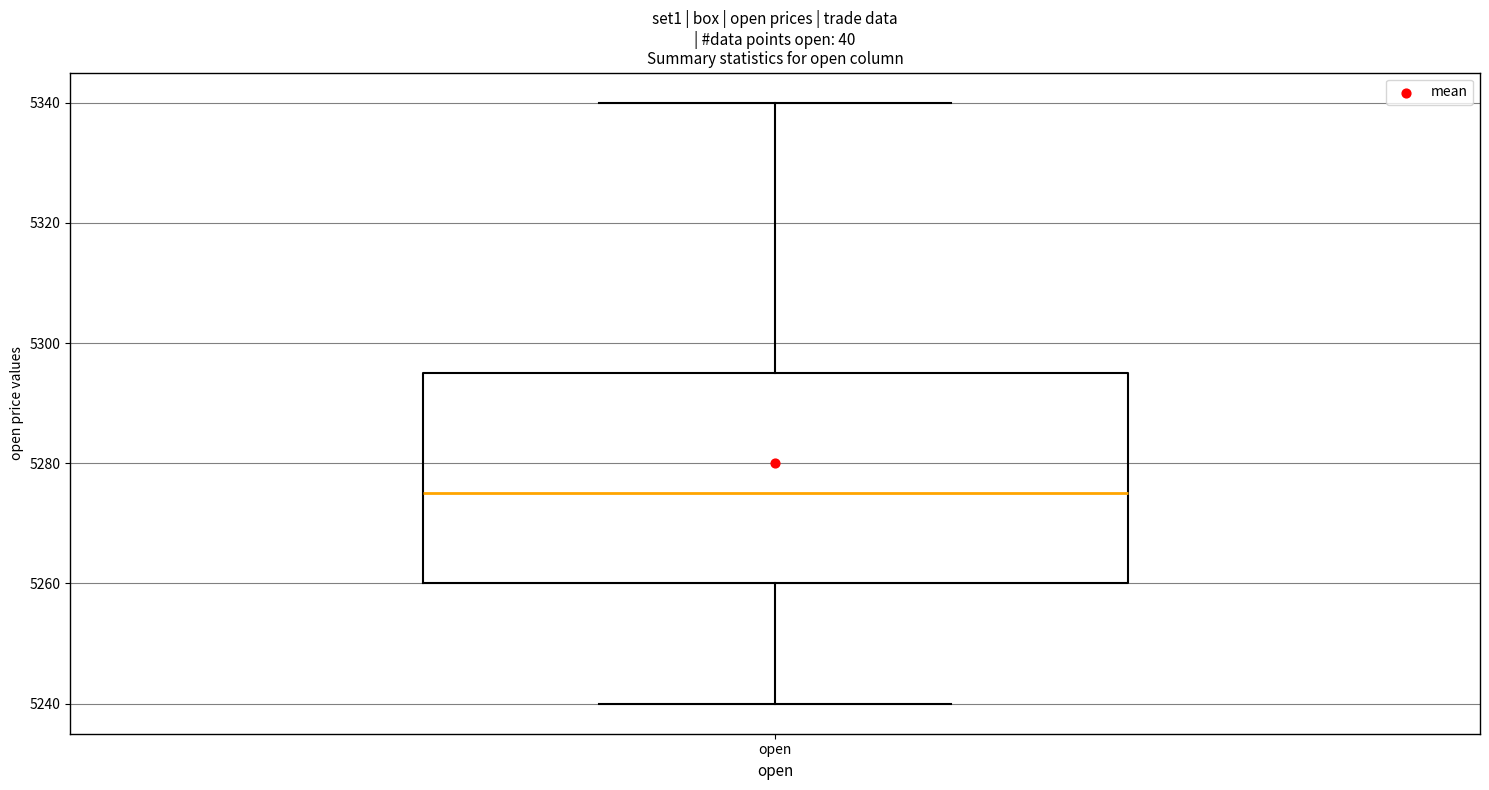

Read this box plot against the y-axis: the position of the median line, the range covered by the box, and the ends of both whiskers. The values are not printed on the chart, so give them approximately, as read against the axis.

median 5276, box 5260 to 5296, whiskers 5240 to 5340